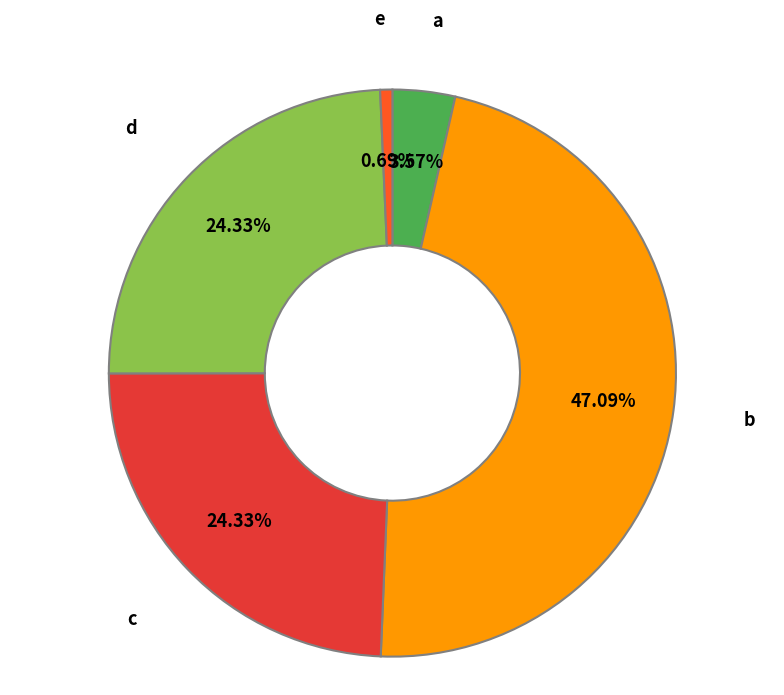

Does any single category account for the majority?

No